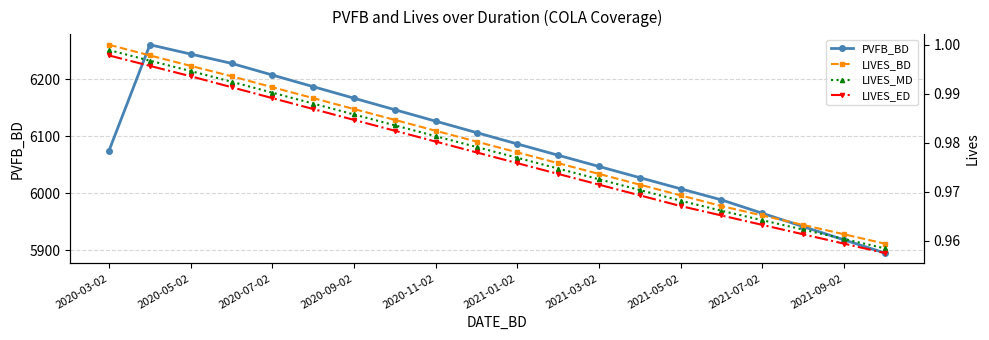

What is the maximum value for PVFB_BD?

6260.4